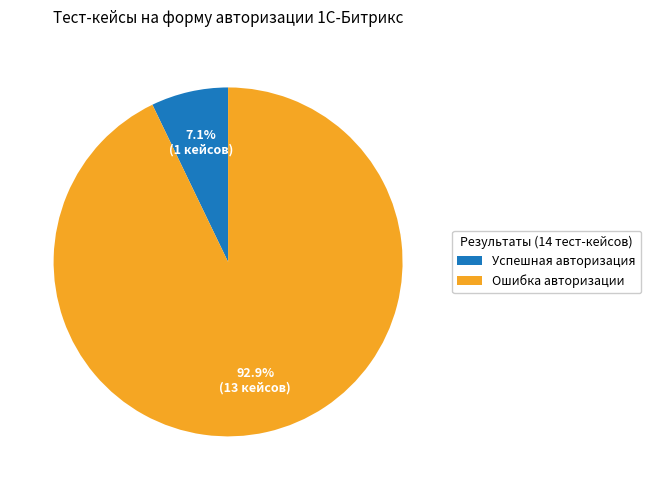

To the nearest percent, what is the combined percentage of Успешная авторизация and Ошибка авторизации?

100%